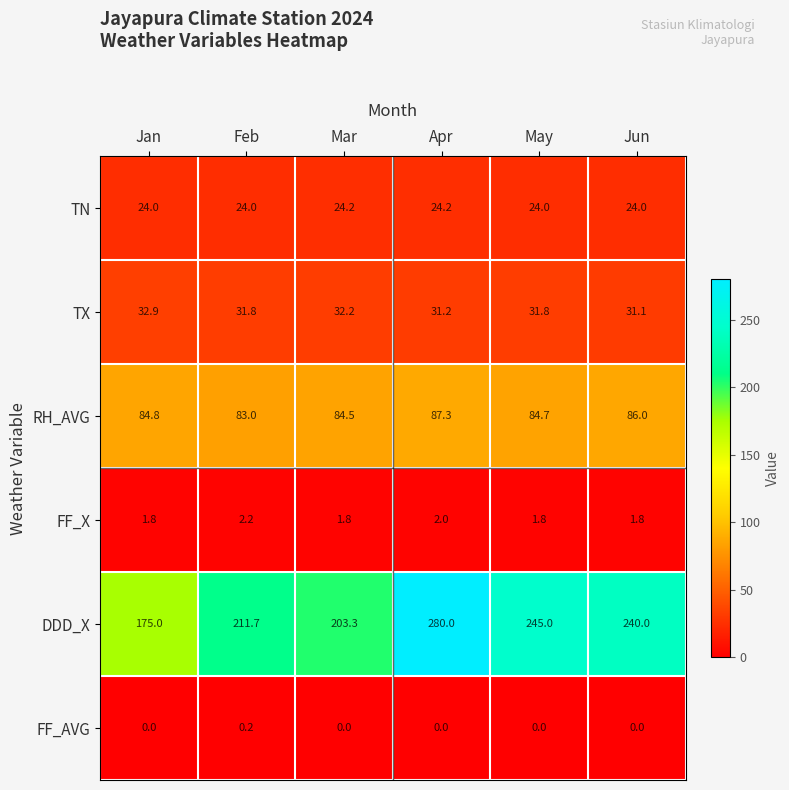

Between Jan and Jun, which series saw the biggest shift?

DDD_X